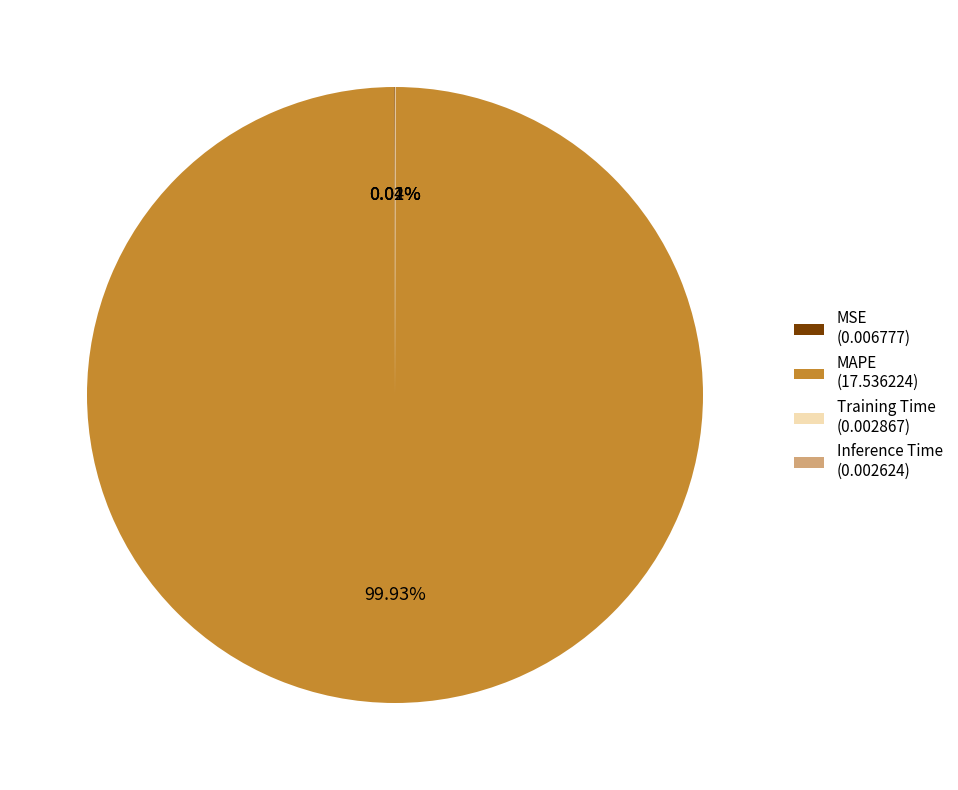

Is there a majority slice in this chart?

Yes